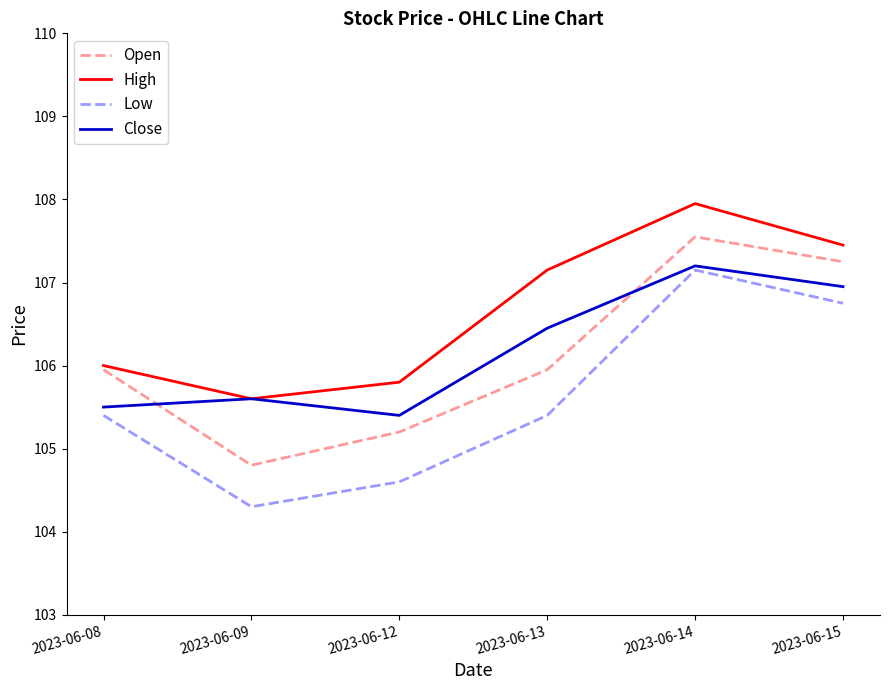

What is the highest value of the Open series?

107.6